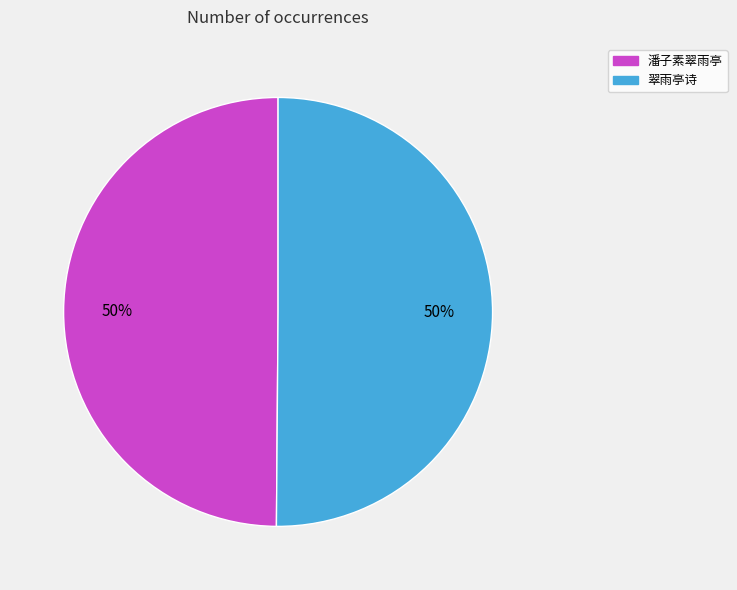

To the nearest percent, what is the combined percentage of 翠雨亭诗 and 潘子素翠雨亭?

100%